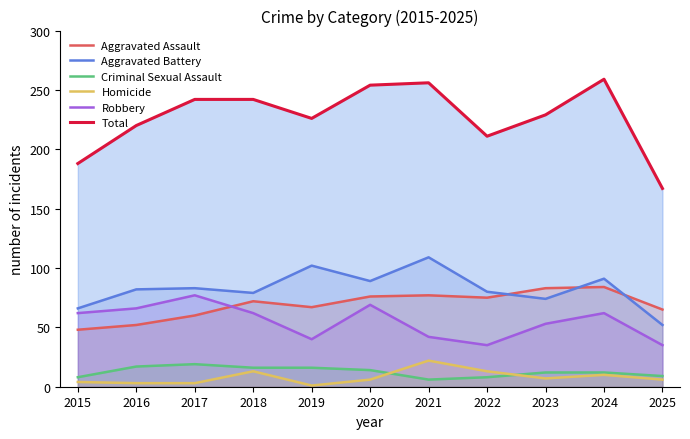

Which label corresponds to the largest value in the chart?

2024